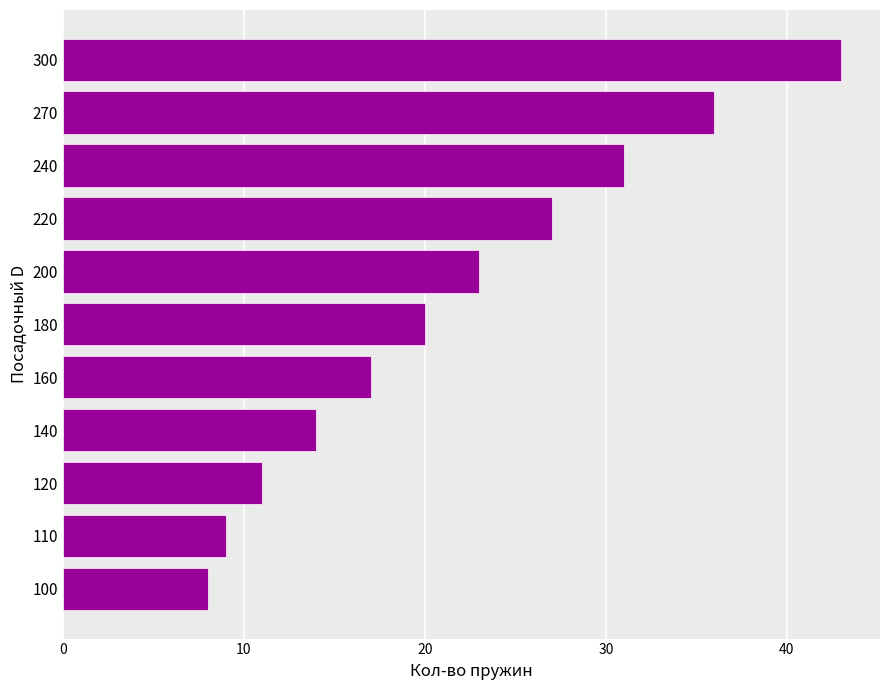

What is the minimum value shown in the chart?

8